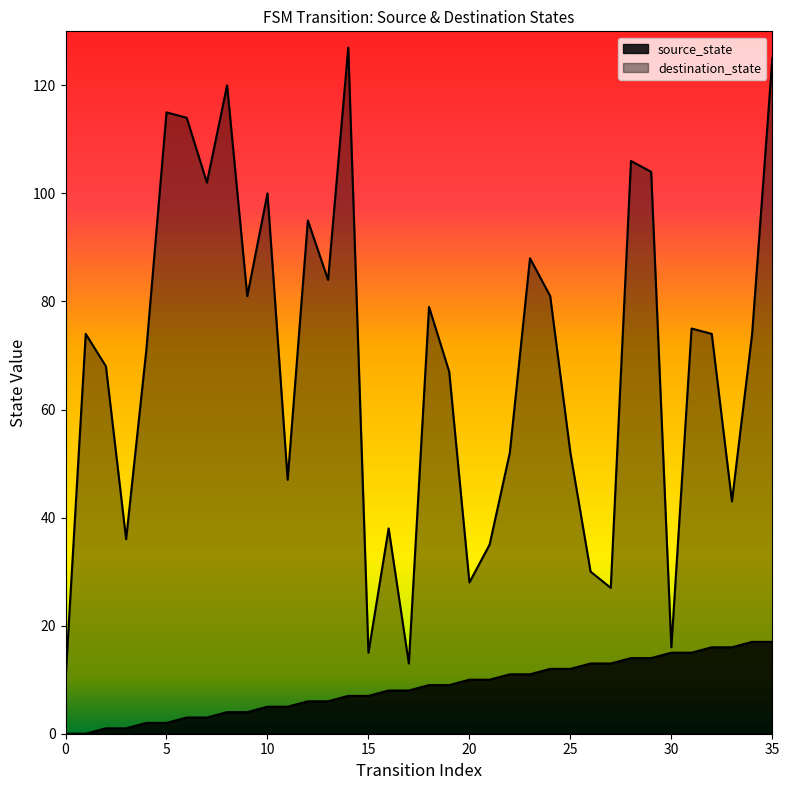

True or false: destination_state and source_state cross at least once.

False